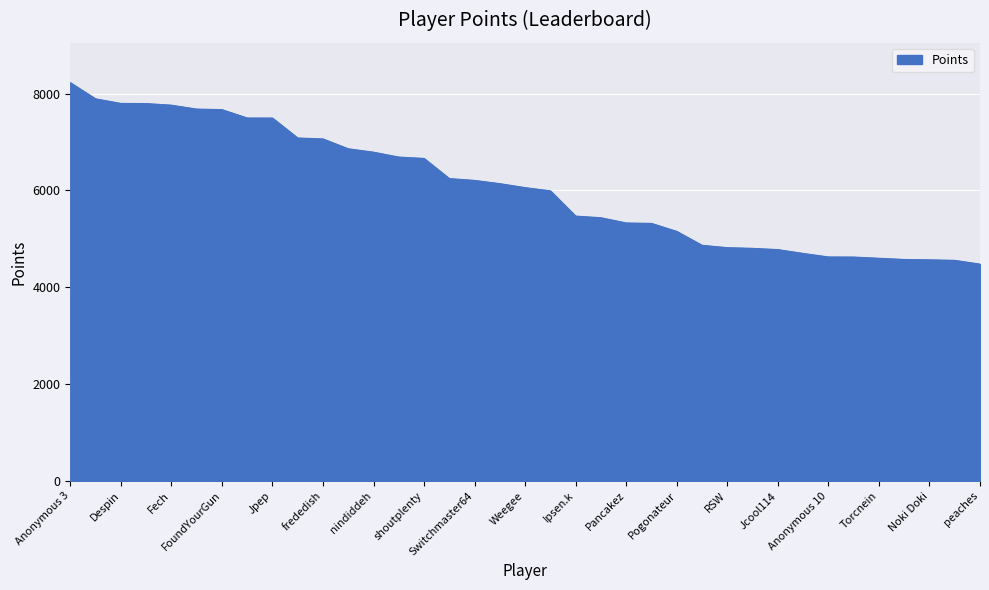

What is the minimum value shown in the chart?

4479